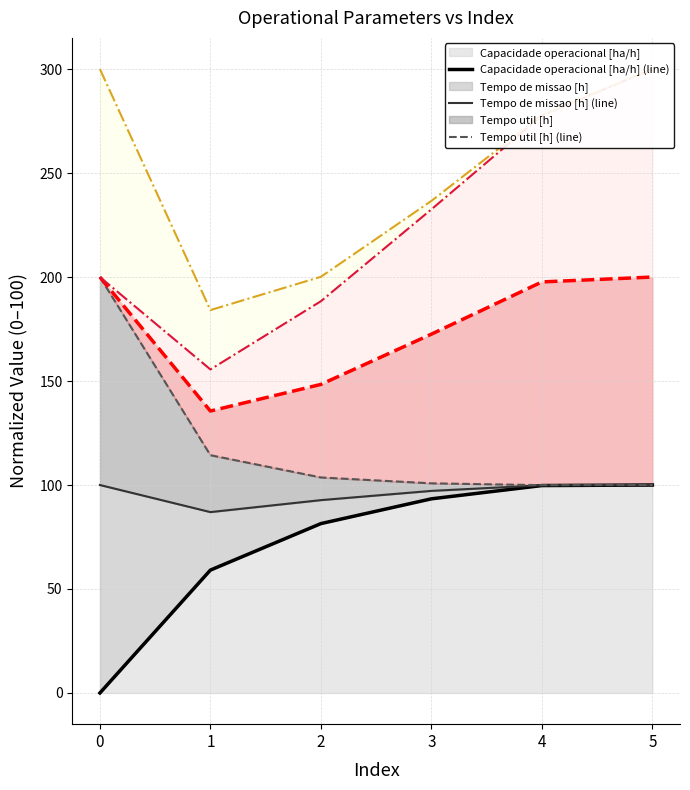

True or false: Capacidade operacional [ha/h] has a value of 41.6 at 0.

False